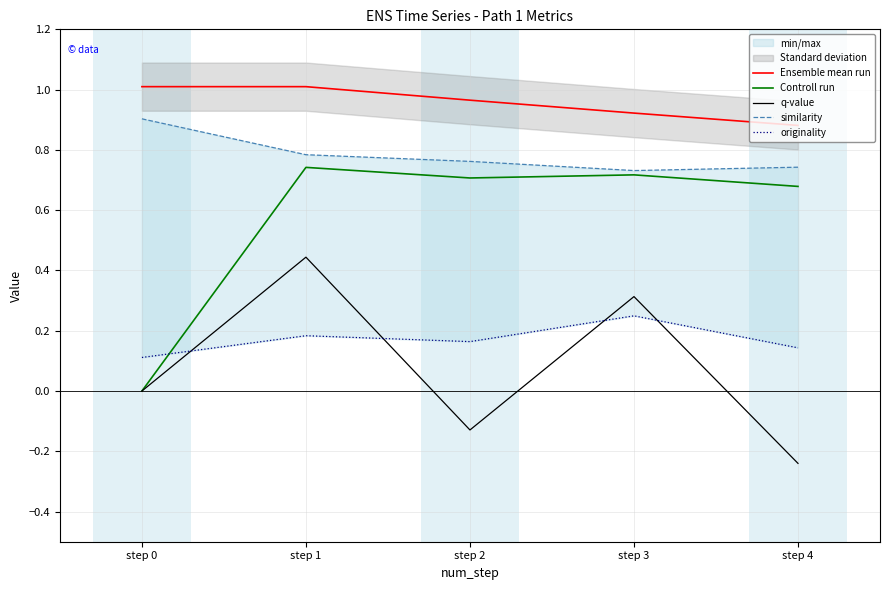

The Ensemble mean run series shows 1.0 at step 0. True or false?

True